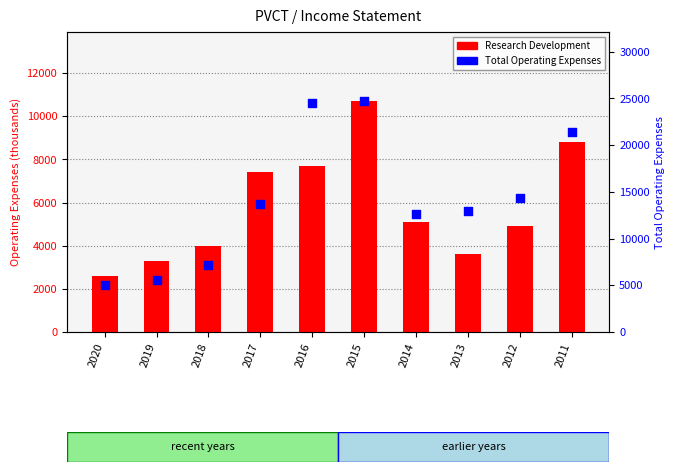

Which series reaches the minimum Y coordinate?

Research Development